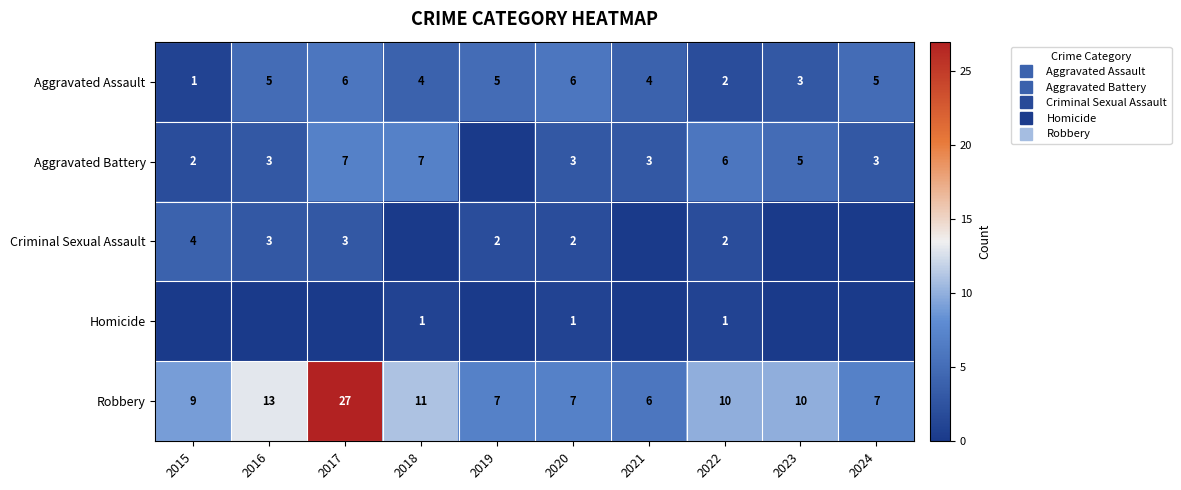

Which series changed the most between 2019 and 2021?

Aggravated Battery